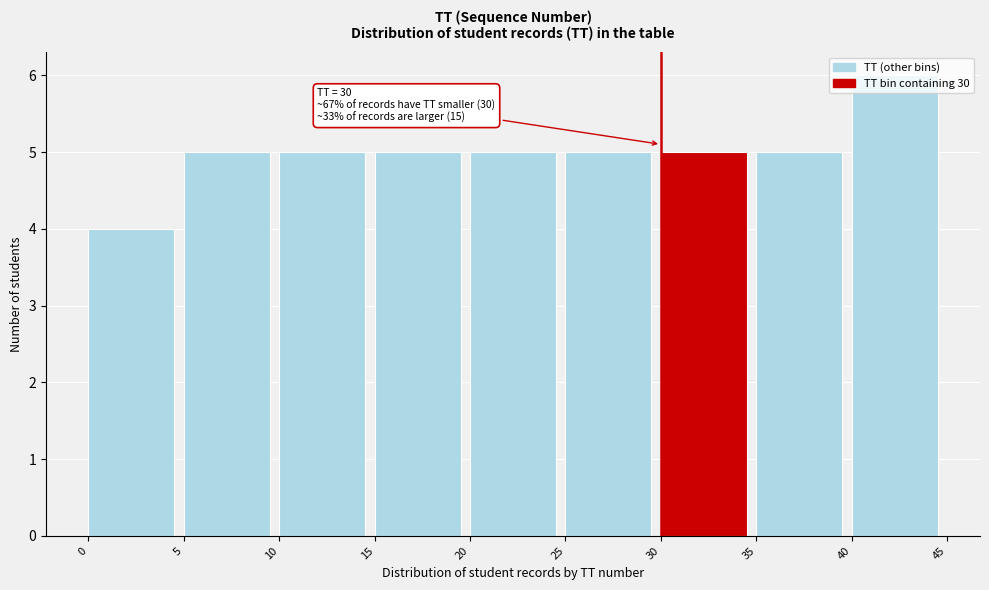

Over which range of the x-axis is the bar tallest?

40 to 45